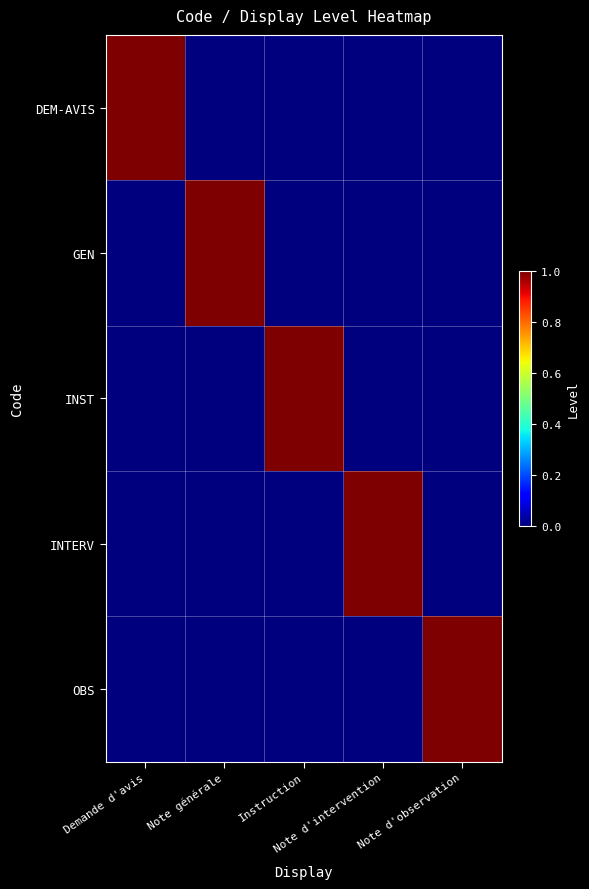

Reading left to right, what are all the values shown in this chart?

DEM-AVIS: Demande d'avis=1	Note générale=0	Instruction=0	Note d'intervention=0	Note d'observation=0
GEN: Demande d'avis=0	Note générale=1	Instruction=0	Note d'intervention=0	Note d'observation=0
INST: Demande d'avis=0	Note générale=0	Instruction=1	Note d'intervention=0	Note d'observation=0
INTERV: Demande d'avis=0	Note générale=0	Instruction=0	Note d'intervention=1	Note d'observation=0
OBS: Demande d'avis=0	Note générale=0	Instruction=0	Note d'intervention=0	Note d'observation=1